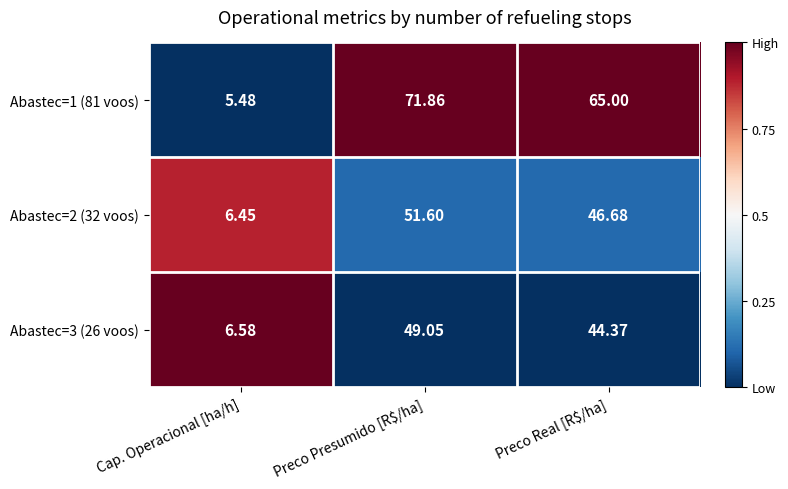

Which label corresponds to the largest value in the chart?

Preco Presumido [R$/ha]